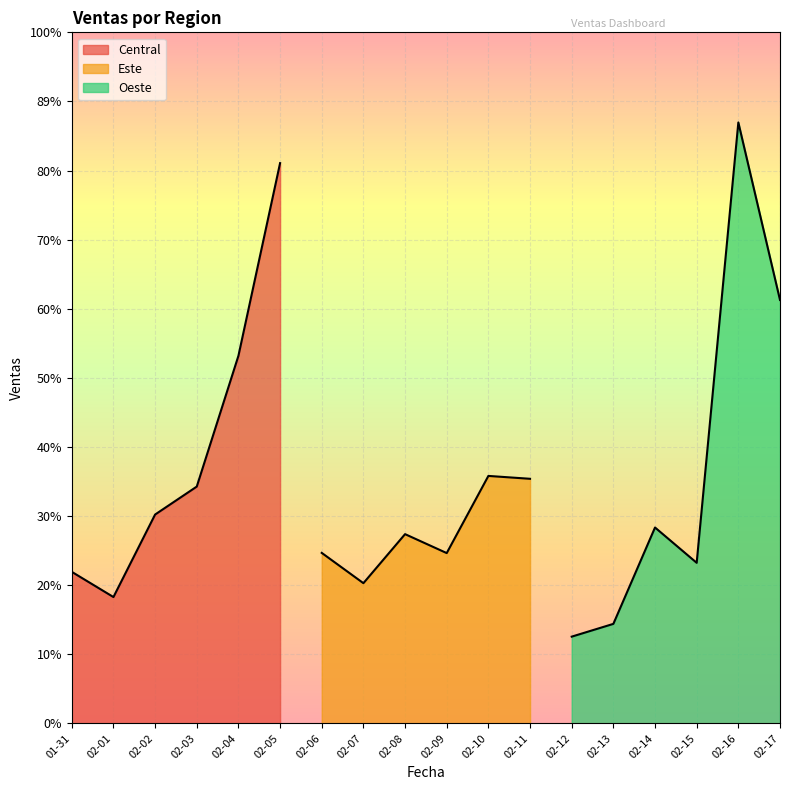

True or false: Oeste and Central cross at least once.

True